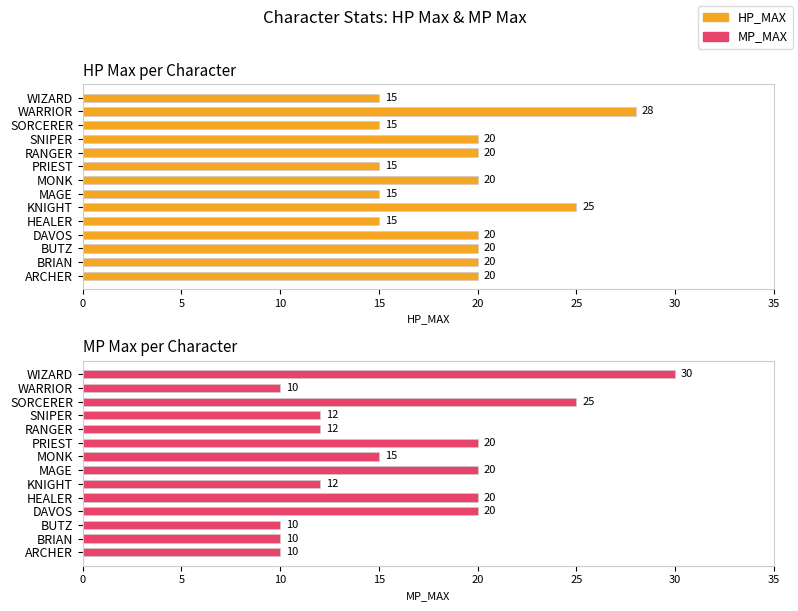

At how many categories does at least one series exceed 27?

2